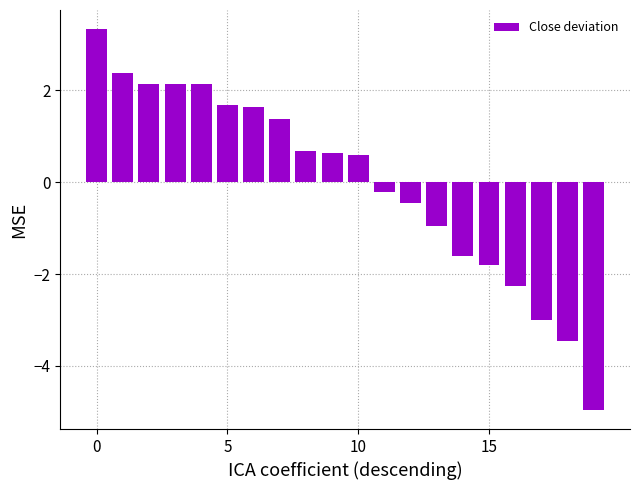

What is the value of the 5th bar from the left?

2.1